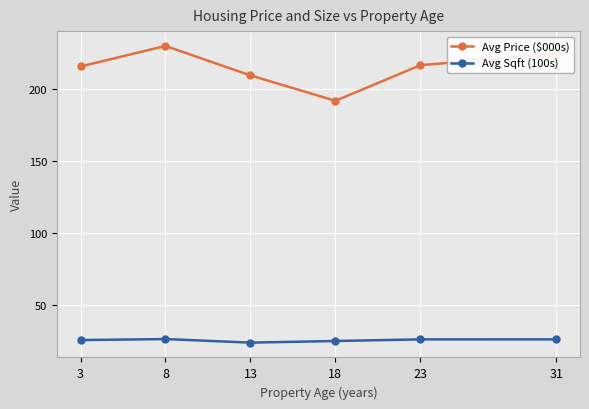

True or false: Avg Price ($000s) and Avg Sqft (100s) cross at least once.

False